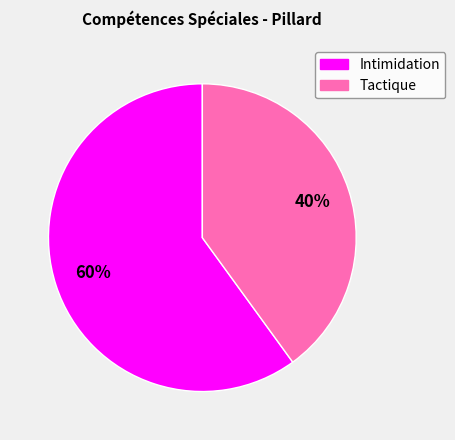

The Intimidation slice represents 47% of the pie. True or false?

False